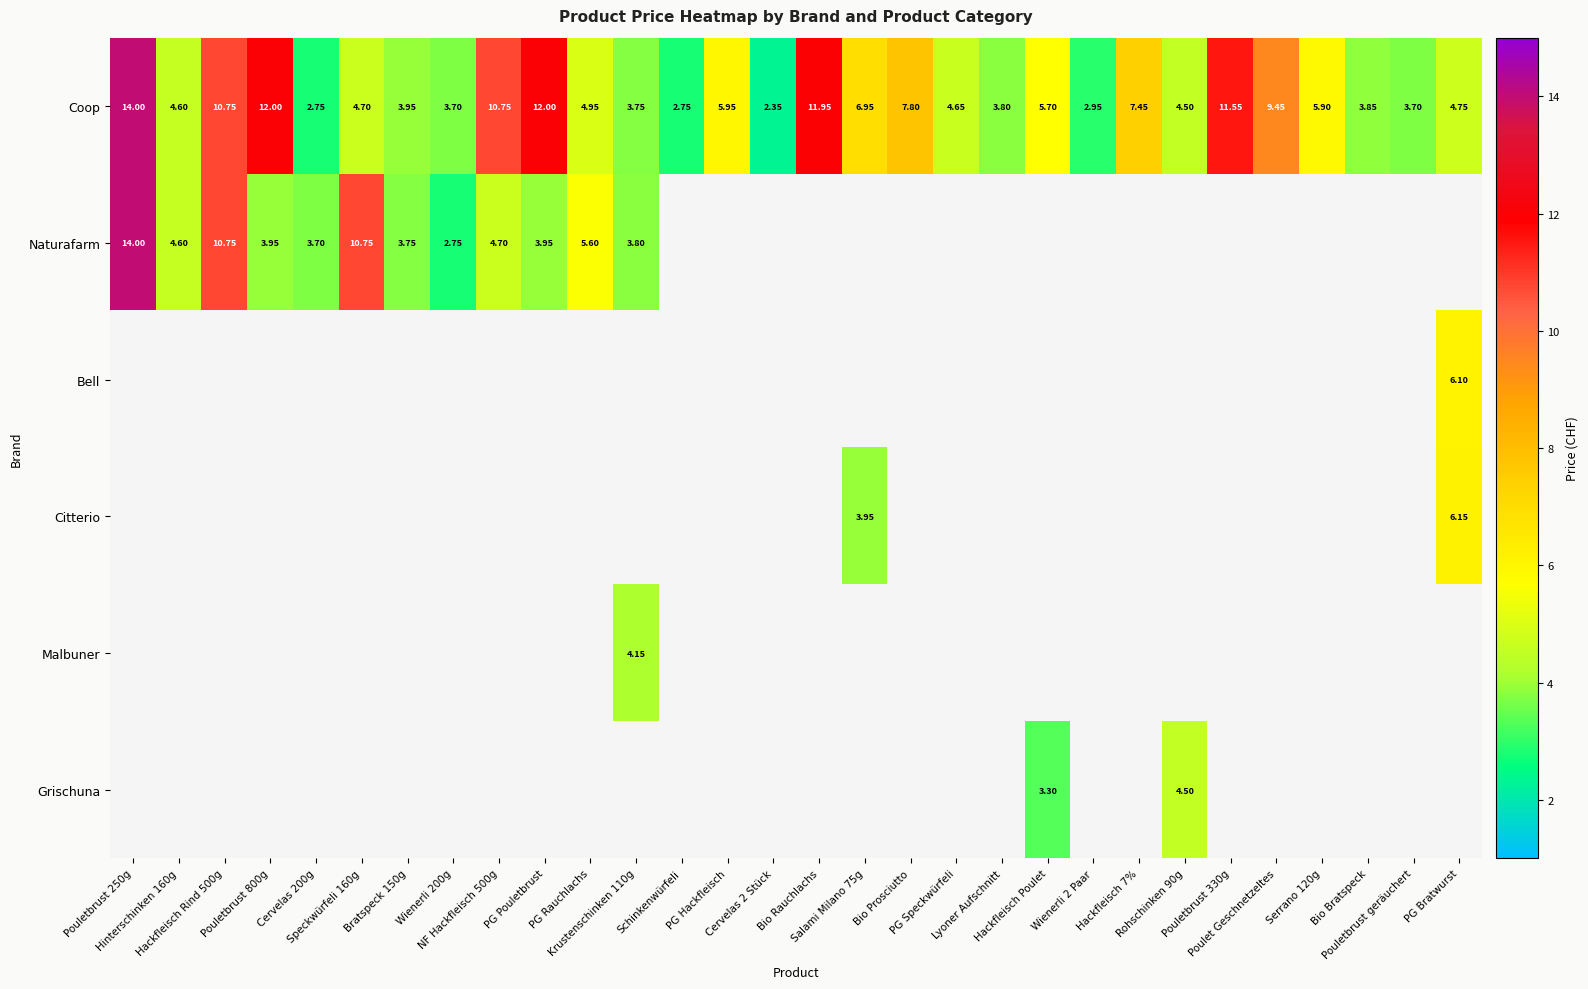

Which has a higher value, Pouletbrust geräuchert or Hackfleisch Rind 500g?

Hackfleisch Rind 500g